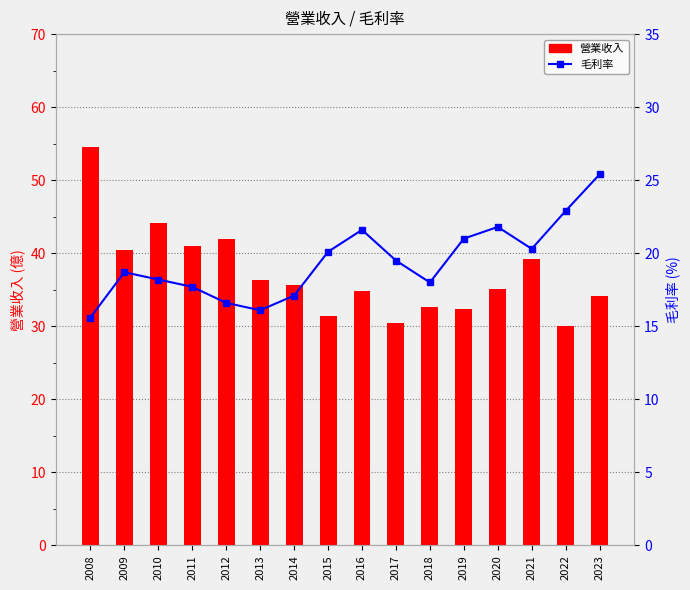

What is the sum of the 毛利率 values at 2018 and 2020?

39.8